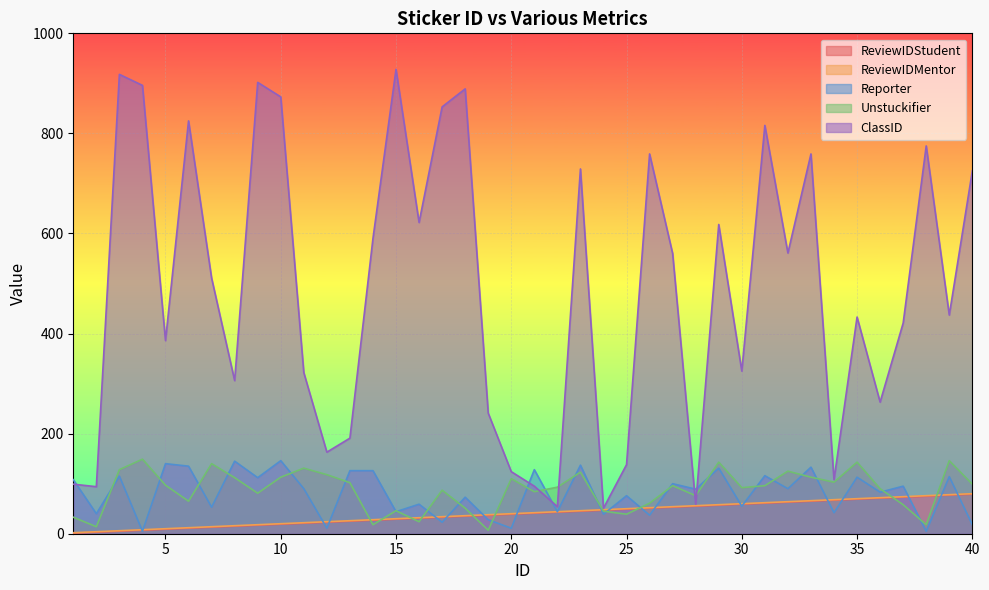

True or false: ClassID and ReviewIDStudent intersect in this chart.

False